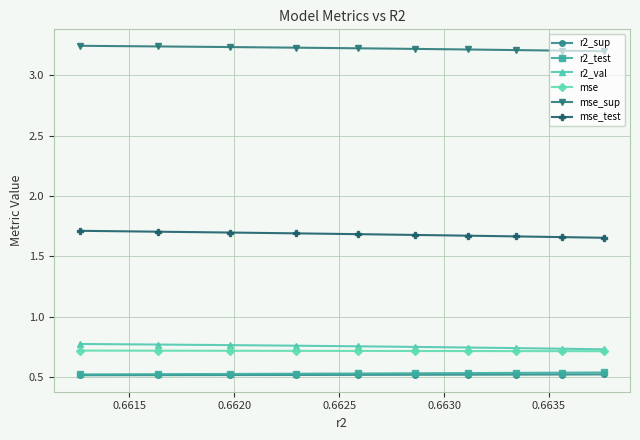

At how many categories does at least one series exceed 1?

10